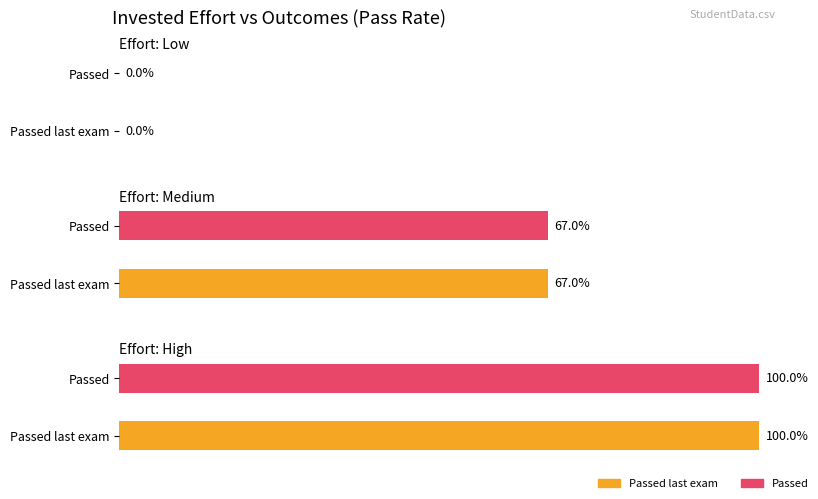

True or false: Passed last exam has a value of -0.7 at low.

False